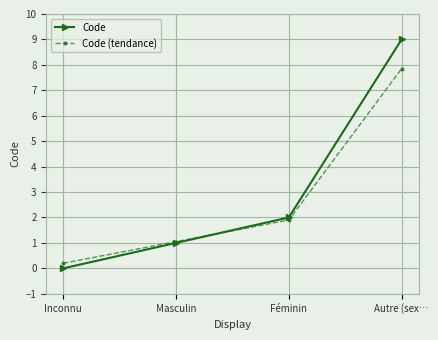

At how many categories does at least one series exceed 6?

1